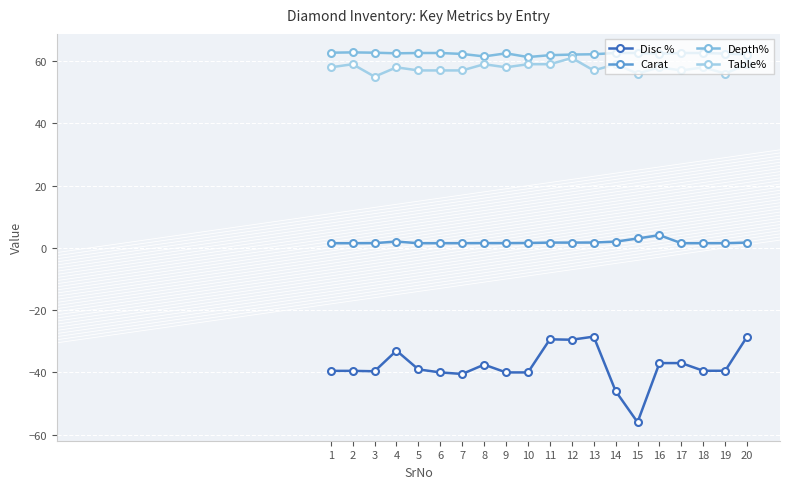

The Carat series shows 1.5 at 7. True or false?

True